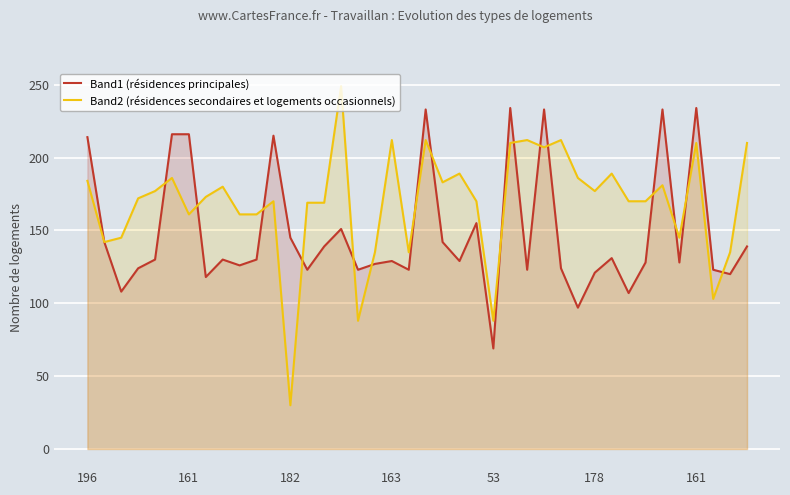

What are all the series names shown in the legend?

Band1 (résidences principales), Band2 (résidences secondaires et logements occasionnels)